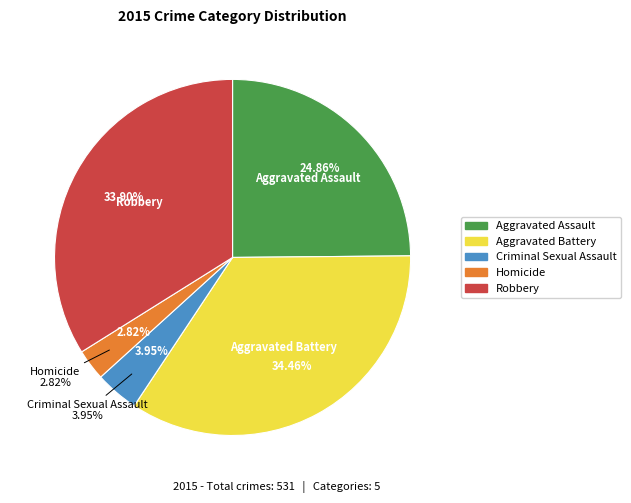

Rank the categories by value from lowest to highest.

Homicide, Criminal Sexual Assault, Aggravated Assault, Robbery, Aggravated Battery